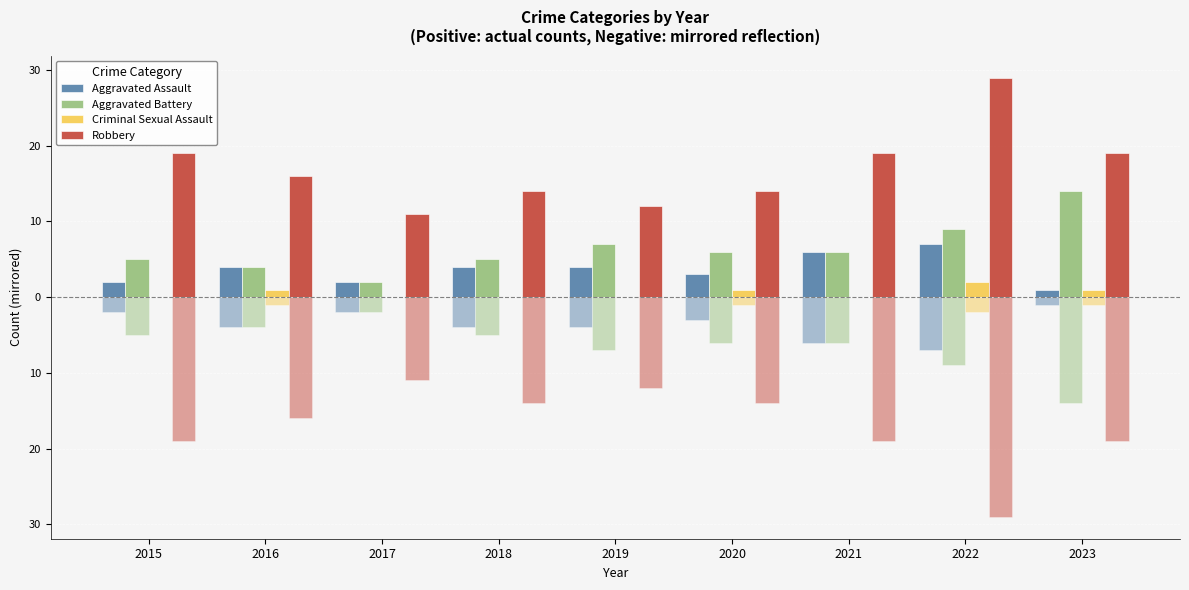

At which category is the sum across all series the highest?

2022